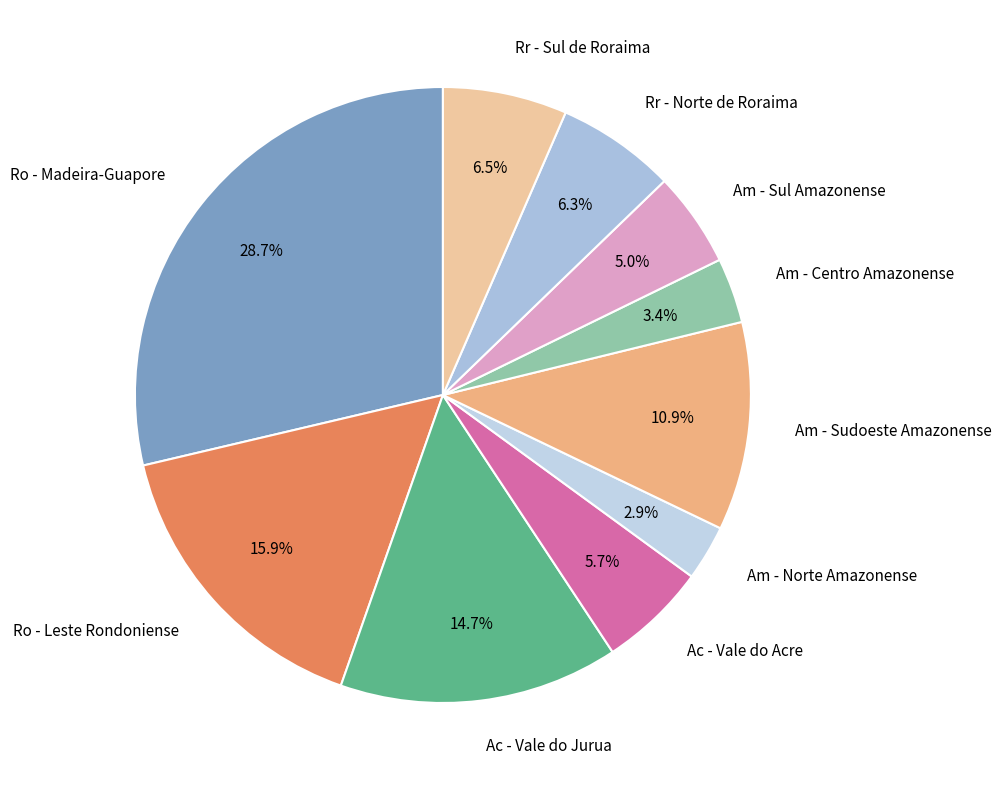

To the nearest percent, what percentage of the pie is Am - Norte Amazonense?

3%